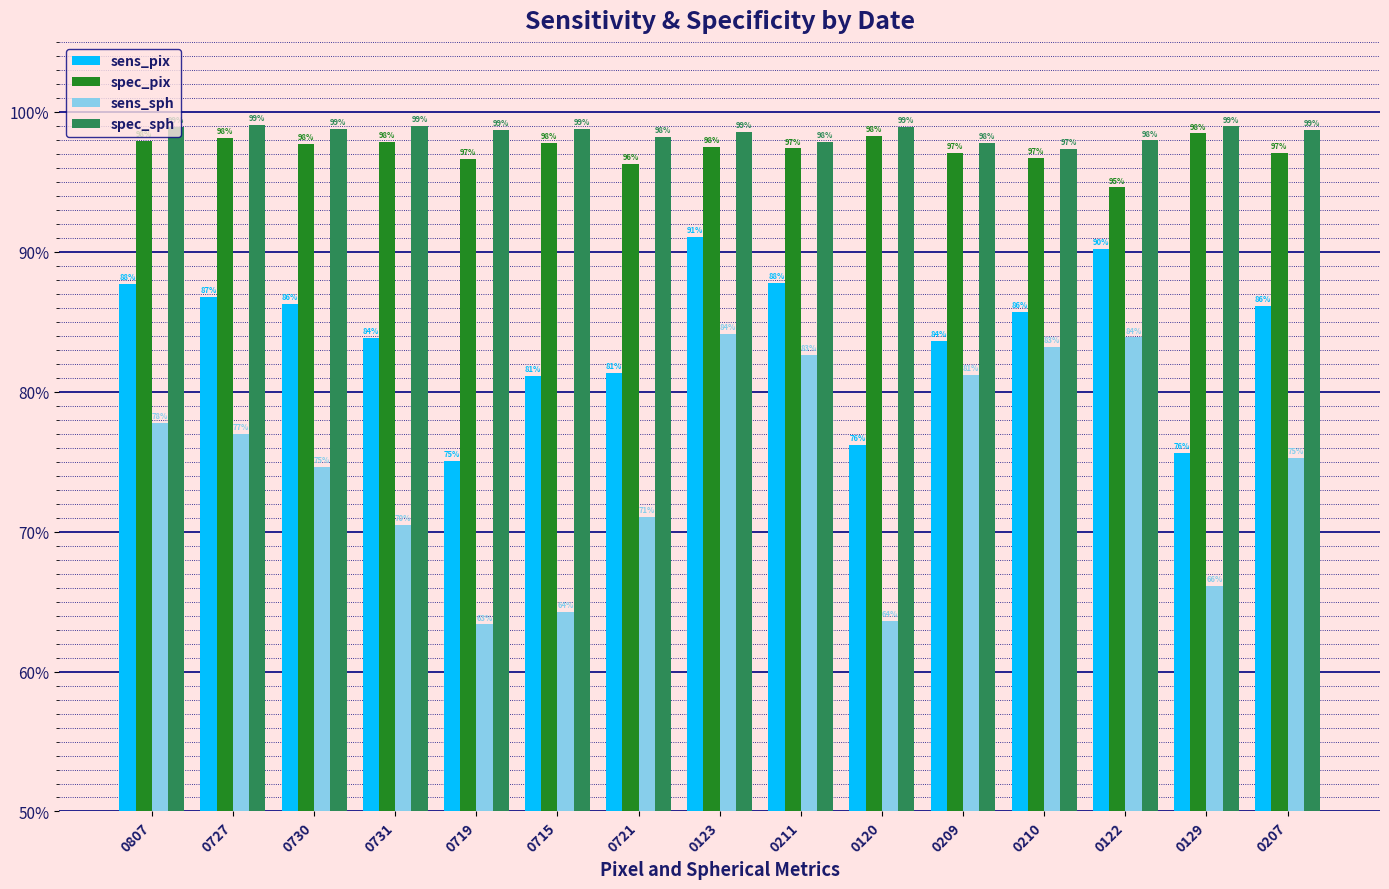

What is the total value across all series at 0122?

3.7